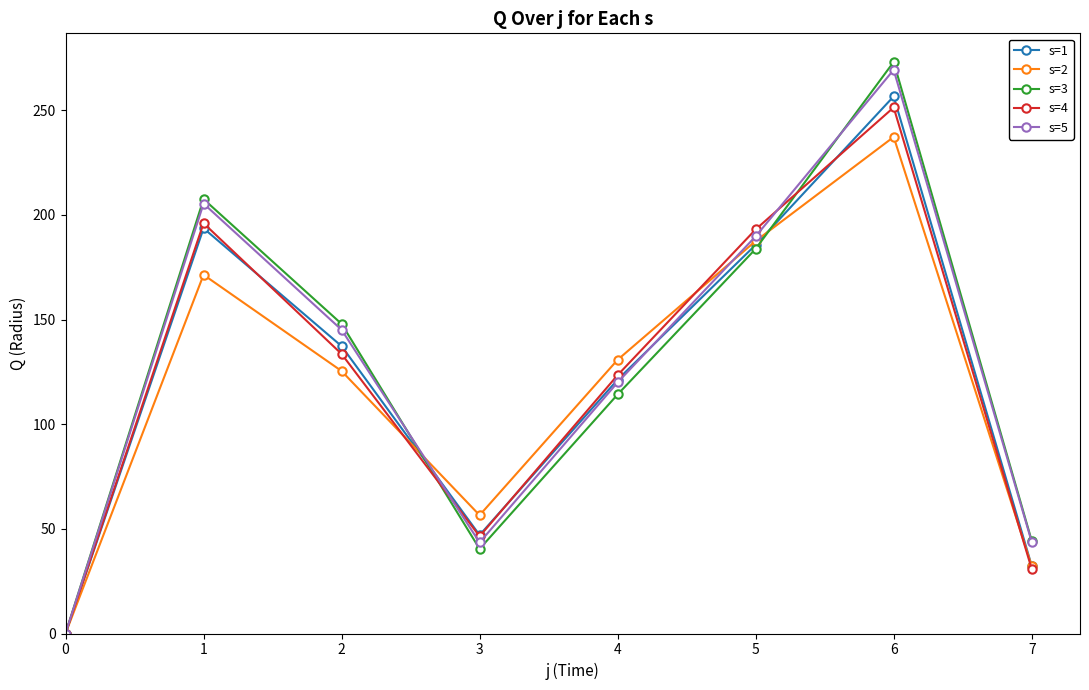

Which series has the widest spread of values?

s=3